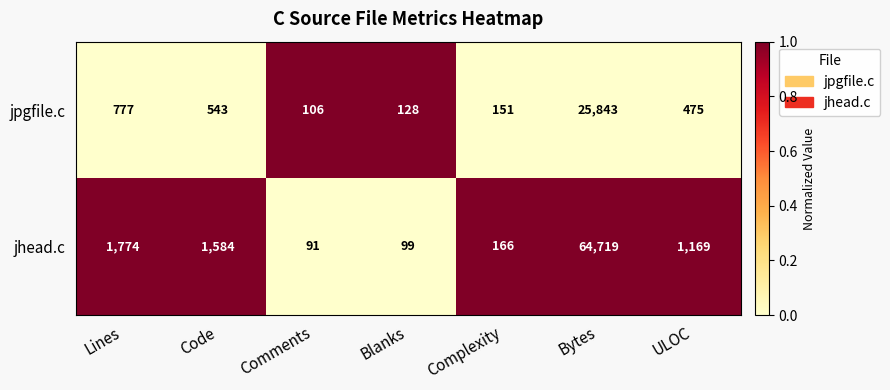

What is the total value across all series at Comments?

197